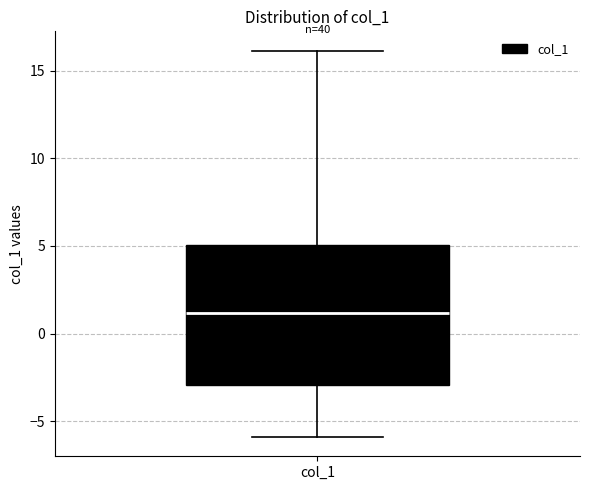

Where does the upper whisker of the box for col_1 end on the y-axis? The values are not printed on the chart, so give them approximately, as read against the axis.

16